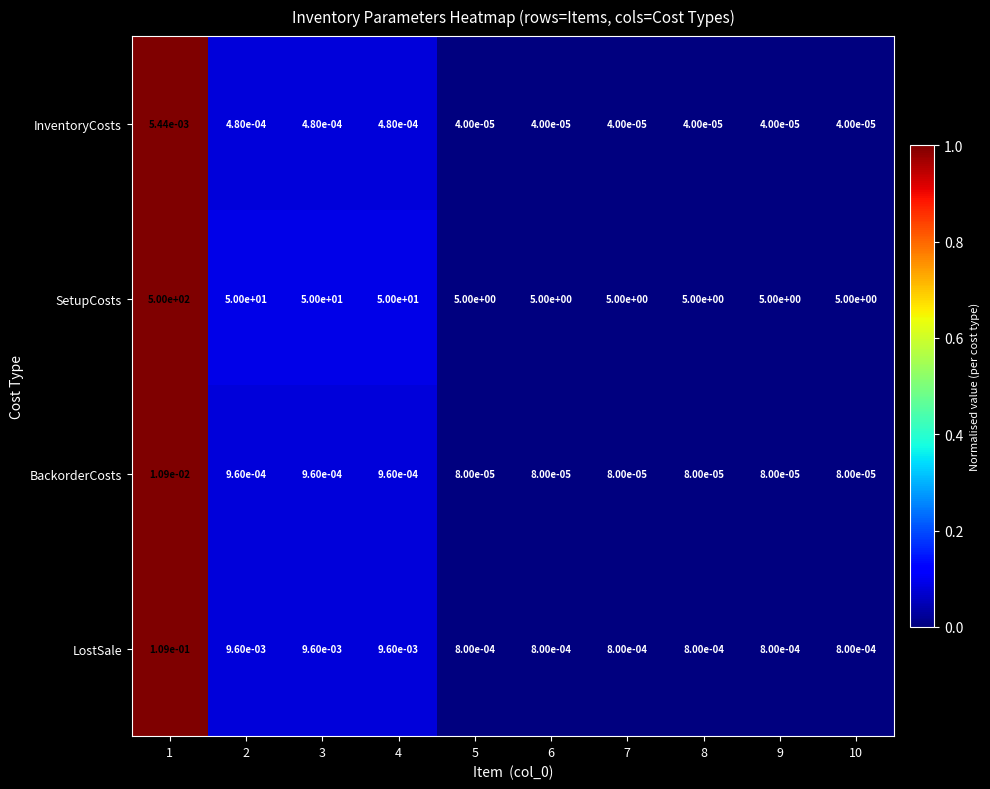

At 3, list the series in order from largest to smallest.

SetupCosts, LostSale, BackorderCosts, InventoryCosts